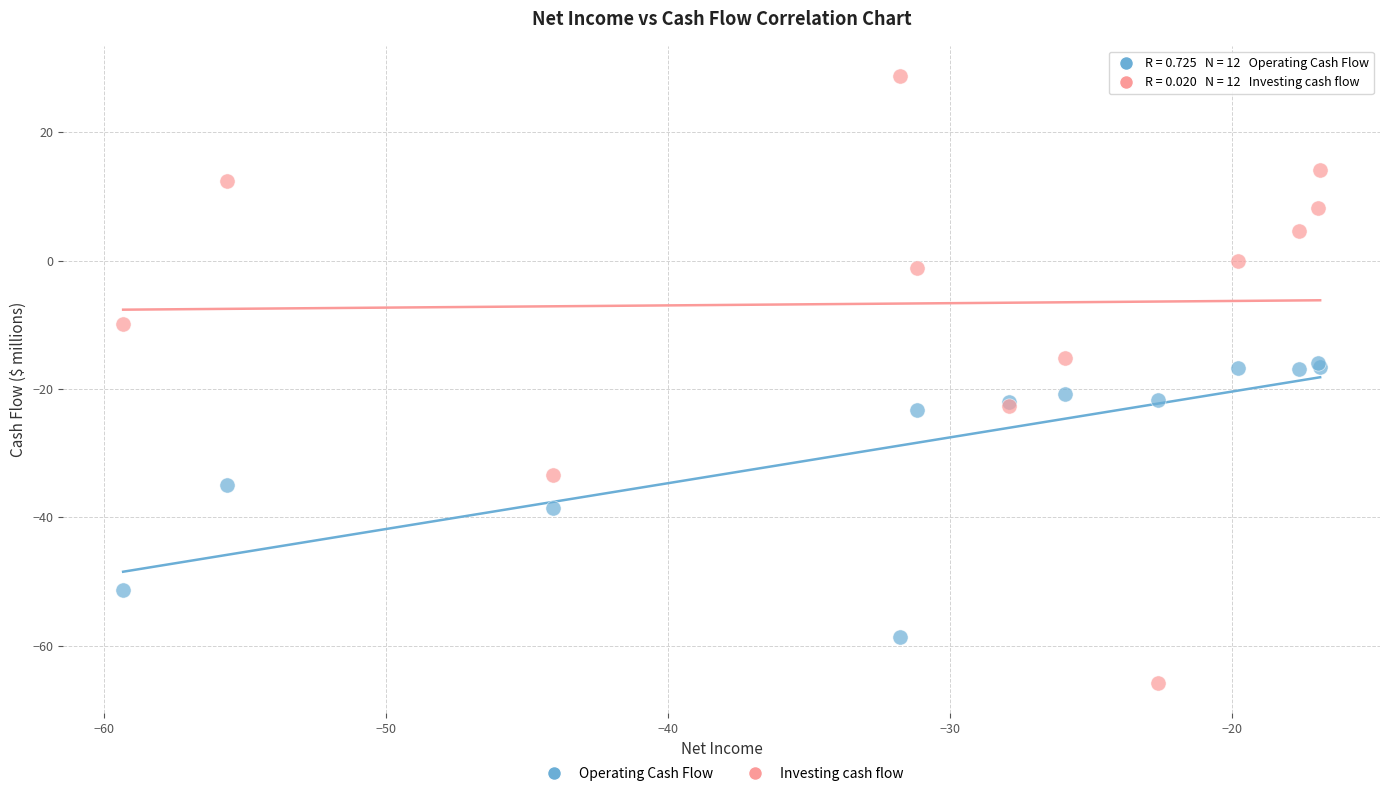

Which series contains the lowest Y value?

Investing cash flow